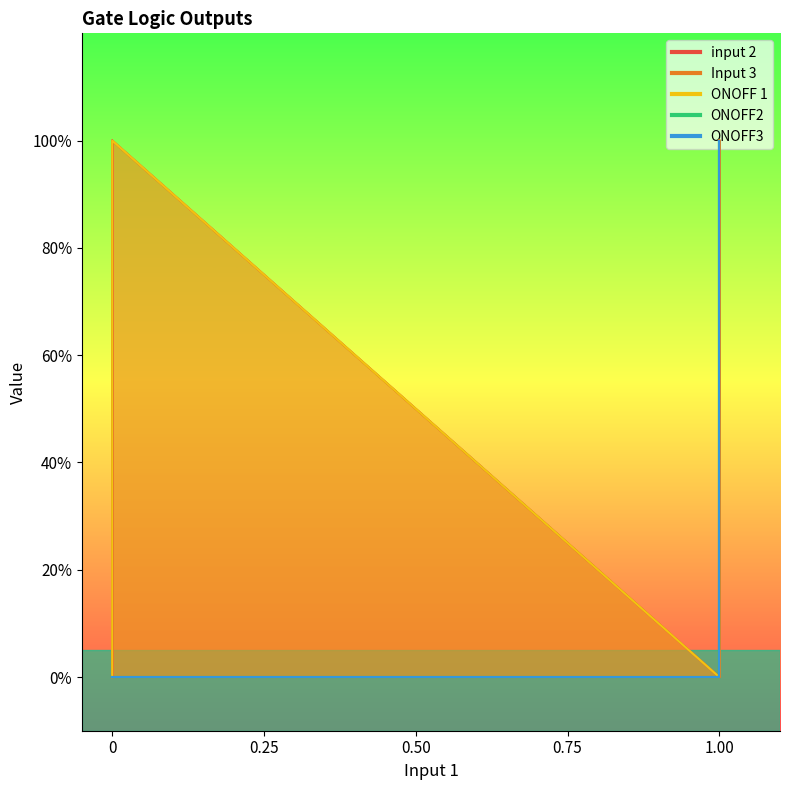

What is the maximum value for Input 3?

1